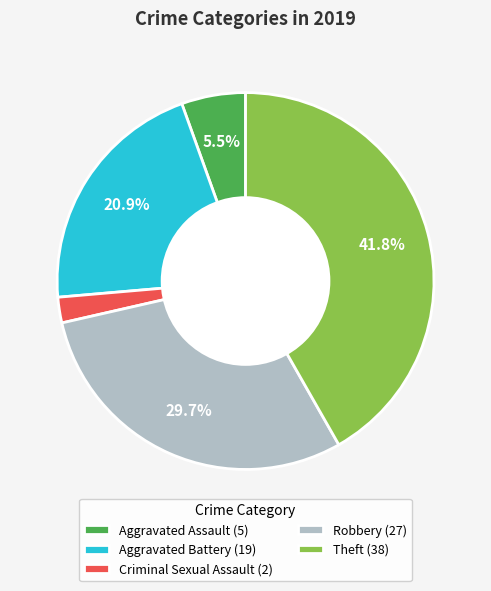

True or false: Aggravated Assault accounts for 15% of the total.

False